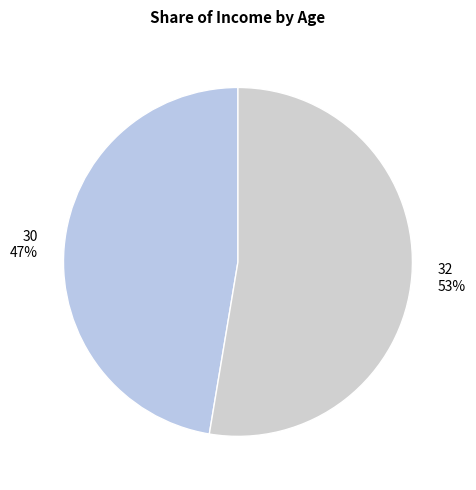

To the nearest percent, what percentage of the pie is 30?

47%